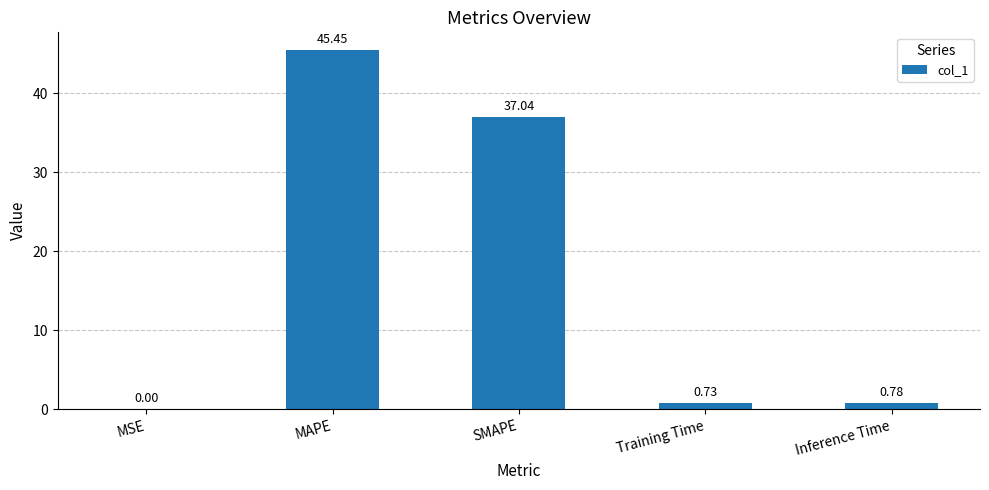

At which label is the value closest to 22?

SMAPE